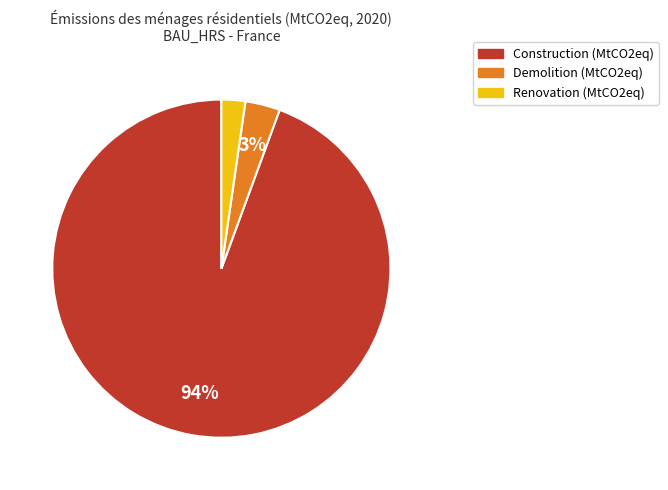

To the nearest percent, what is the average slice percentage?

33%